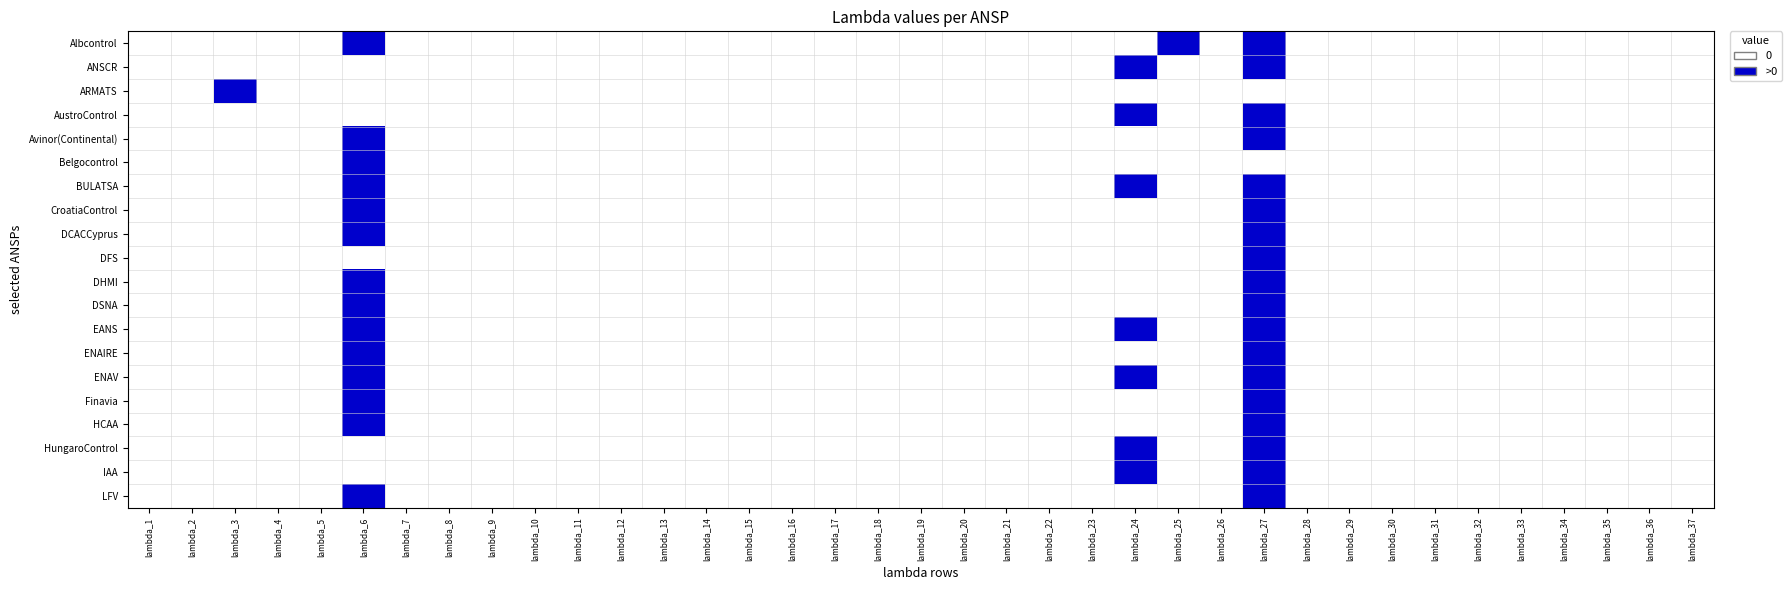

Reading left to right, transcribe all the data shown in this chart.

Albcontrol: lambda_1=0	lambda_2=0	lambda_3=0	lambda_4=0	lambda_5=0	lambda_6=1	lambda_7=0	lambda_8=0	lambda_9=0	lambda_10=0	lambda_11=0	lambda_12=0	lambda_13=0	lambda_14=0	lambda_15=0	lambda_16=0	lambda_17=0	lambda_18=0	lambda_19=0	lambda_20=0	lambda_21=0	lambda_22=0	lambda_23=0	lambda_24=0	lambda_25=1	lambda_26=0	lambda_27=1	lambda_28=0	lambda_29=0	lambda_30=0	lambda_31=0	lambda_32=0	lambda_33=0	lambda_34=0	lambda_35=0	lambda_36=0	lambda_37=0
ANSCR: lambda_1=0	lambda_2=0	lambda_3=0	lambda_4=0	lambda_5=0	lambda_6=0	lambda_7=0	lambda_8=0	lambda_9=0	lambda_10=0	lambda_11=0	lambda_12=0	lambda_13=0	lambda_14=0	lambda_15=0	lambda_16=0	lambda_17=0	lambda_18=0	lambda_19=0	lambda_20=0	lambda_21=0	lambda_22=0	lambda_23=0	lambda_24=1	lambda_25=0	lambda_26=0	lambda_27=1	lambda_28=0	lambda_29=0	lambda_30=0	lambda_31=0	lambda_32=0	lambda_33=0	lambda_34=0	lambda_35=0	lambda_36=0	lambda_37=0
ARMATS: lambda_1=0	lambda_2=0	lambda_3=1	lambda_4=0	lambda_5=0	lambda_6=0	lambda_7=0	lambda_8=0	lambda_9=0	lambda_10=0	lambda_11=0	lambda_12=0	lambda_13=0	lambda_14=0	lambda_15=0	lambda_16=0	lambda_17=0	lambda_18=0	lambda_19=0	lambda_20=0	lambda_21=0	lambda_22=0	lambda_23=0	lambda_24=0	lambda_25=0	lambda_26=0	lambda_27=0	lambda_28=0	lambda_29=0	lambda_30=0	lambda_31=0	lambda_32=0	lambda_33=0	lambda_34=0	lambda_35=0	lambda_36=0	lambda_37=0
AustroControl: lambda_1=0	lambda_2=0	lambda_3=0	lambda_4=0	lambda_5=0	lambda_6=0	lambda_7=0	lambda_8=0	lambda_9=0	lambda_10=0	lambda_11=0	lambda_12=0	lambda_13=0	lambda_14=0	lambda_15=0	lambda_16=0	lambda_17=0	lambda_18=0	lambda_19=0	lambda_20=0	lambda_21=0	lambda_22=0	lambda_23=0	lambda_24=1	lambda_25=0	lambda_26=0	lambda_27=1	lambda_28=0	lambda_29=0	lambda_30=0	lambda_31=0	lambda_32=0	lambda_33=0	lambda_34=0	lambda_35=0	lambda_36=0	lambda_37=0
Avinor(Continental): lambda_1=0	lambda_2=0	lambda_3=0	lambda_4=0	lambda_5=0	lambda_6=1	lambda_7=0	lambda_8=0	lambda_9=0	lambda_10=0	lambda_11=0	lambda_12=0	lambda_13=0	lambda_14=0	lambda_15=0	lambda_16=0	lambda_17=0	lambda_18=0	lambda_19=0	lambda_20=0	lambda_21=0	lambda_22=0	lambda_23=0	lambda_24=0	lambda_25=0	lambda_26=0	lambda_27=1	lambda_28=0	lambda_29=0	lambda_30=0	lambda_31=0	lambda_32=0	lambda_33=0	lambda_34=0	lambda_35=0	lambda_36=0	lambda_37=0
Belgocontrol: lambda_1=0	lambda_2=0	lambda_3=0	lambda_4=0	lambda_5=0	lambda_6=1	lambda_7=0	lambda_8=0	lambda_9=0	lambda_10=0	lambda_11=0	lambda_12=0	lambda_13=0	lambda_14=0	lambda_15=0	lambda_16=0	lambda_17=0	lambda_18=0	lambda_19=0	lambda_20=0	lambda_21=0	lambda_22=0	lambda_23=0	lambda_24=0	lambda_25=0	lambda_26=0	lambda_27=0	lambda_28=0	lambda_29=0	lambda_30=0	lambda_31=0	lambda_32=0	lambda_33=0	lambda_34=0	lambda_35=0	lambda_36=0	lambda_37=0
BULATSA: lambda_1=0	lambda_2=0	lambda_3=0	lambda_4=0	lambda_5=0	lambda_6=1	lambda_7=0	lambda_8=0	lambda_9=0	lambda_10=0	lambda_11=0	lambda_12=0	lambda_13=0	lambda_14=0	lambda_15=0	lambda_16=0	lambda_17=0	lambda_18=0	lambda_19=0	lambda_20=0	lambda_21=0	lambda_22=0	lambda_23=0	lambda_24=1	lambda_25=0	lambda_26=0	lambda_27=1	lambda_28=0	lambda_29=0	lambda_30=0	lambda_31=0	lambda_32=0	lambda_33=0	lambda_34=0	lambda_35=0	lambda_36=0	lambda_37=0
CroatiaControl: lambda_1=0	lambda_2=0	lambda_3=0	lambda_4=0	lambda_5=0	lambda_6=1	lambda_7=0	lambda_8=0	lambda_9=0	lambda_10=0	lambda_11=0	lambda_12=0	lambda_13=0	lambda_14=0	lambda_15=0	lambda_16=0	lambda_17=0	lambda_18=0	lambda_19=0	lambda_20=0	lambda_21=0	lambda_22=0	lambda_23=0	lambda_24=0	lambda_25=0	lambda_26=0	lambda_27=1	lambda_28=0	lambda_29=0	lambda_30=0	lambda_31=0	lambda_32=0	lambda_33=0	lambda_34=0	lambda_35=0	lambda_36=0	lambda_37=0
DCACCyprus: lambda_1=0	lambda_2=0	lambda_3=0	lambda_4=0	lambda_5=0	lambda_6=1	lambda_7=0	lambda_8=0	lambda_9=0	lambda_10=0	lambda_11=0	lambda_12=0	lambda_13=0	lambda_14=0	lambda_15=0	lambda_16=0	lambda_17=0	lambda_18=0	lambda_19=0	lambda_20=0	lambda_21=0	lambda_22=0	lambda_23=0	lambda_24=0	lambda_25=0	lambda_26=0	lambda_27=1	lambda_28=0	lambda_29=0	lambda_30=0	lambda_31=0	lambda_32=0	lambda_33=0	lambda_34=0	lambda_35=0	lambda_36=0	lambda_37=0
DFS: lambda_1=0	lambda_2=0	lambda_3=0	lambda_4=0	lambda_5=0	lambda_6=0	lambda_7=0	lambda_8=0	lambda_9=0	lambda_10=0	lambda_11=0	lambda_12=0	lambda_13=0	lambda_14=0	lambda_15=0	lambda_16=0	lambda_17=0	lambda_18=0	lambda_19=0	lambda_20=0	lambda_21=0	lambda_22=0	lambda_23=0	lambda_24=0	lambda_25=0	lambda_26=0	lambda_27=1	lambda_28=0	lambda_29=0	lambda_30=0	lambda_31=0	lambda_32=0	lambda_33=0	lambda_34=0	lambda_35=0	lambda_36=0	lambda_37=0
DHMI: lambda_1=0	lambda_2=0	lambda_3=0	lambda_4=0	lambda_5=0	lambda_6=1	lambda_7=0	lambda_8=0	lambda_9=0	lambda_10=0	lambda_11=0	lambda_12=0	lambda_13=0	lambda_14=0	lambda_15=0	lambda_16=0	lambda_17=0	lambda_18=0	lambda_19=0	lambda_20=0	lambda_21=0	lambda_22=0	lambda_23=0	lambda_24=0	lambda_25=0	lambda_26=0	lambda_27=1	lambda_28=0	lambda_29=0	lambda_30=0	lambda_31=0	lambda_32=0	lambda_33=0	lambda_34=0	lambda_35=0	lambda_36=0	lambda_37=0
DSNA: lambda_1=0	lambda_2=0	lambda_3=0	lambda_4=0	lambda_5=0	lambda_6=1	lambda_7=0	lambda_8=0	lambda_9=0	lambda_10=0	lambda_11=0	lambda_12=0	lambda_13=0	lambda_14=0	lambda_15=0	lambda_16=0	lambda_17=0	lambda_18=0	lambda_19=0	lambda_20=0	lambda_21=0	lambda_22=0	lambda_23=0	lambda_24=0	lambda_25=0	lambda_26=0	lambda_27=1	lambda_28=0	lambda_29=0	lambda_30=0	lambda_31=0	lambda_32=0	lambda_33=0	lambda_34=0	lambda_35=0	lambda_36=0	lambda_37=0
EANS: lambda_1=0	lambda_2=0	lambda_3=0	lambda_4=0	lambda_5=0	lambda_6=1	lambda_7=0	lambda_8=0	lambda_9=0	lambda_10=0	lambda_11=0	lambda_12=0	lambda_13=0	lambda_14=0	lambda_15=0	lambda_16=0	lambda_17=0	lambda_18=0	lambda_19=0	lambda_20=0	lambda_21=0	lambda_22=0	lambda_23=0	lambda_24=1	lambda_25=0	lambda_26=0	lambda_27=1	lambda_28=0	lambda_29=0	lambda_30=0	lambda_31=0	lambda_32=0	lambda_33=0	lambda_34=0	lambda_35=0	lambda_36=0	lambda_37=0
ENAIRE: lambda_1=0	lambda_2=0	lambda_3=0	lambda_4=0	lambda_5=0	lambda_6=1	lambda_7=0	lambda_8=0	lambda_9=0	lambda_10=0	lambda_11=0	lambda_12=0	lambda_13=0	lambda_14=0	lambda_15=0	lambda_16=0	lambda_17=0	lambda_18=0	lambda_19=0	lambda_20=0	lambda_21=0	lambda_22=0	lambda_23=0	lambda_24=0	lambda_25=0	lambda_26=0	lambda_27=1	lambda_28=0	lambda_29=0	lambda_30=0	lambda_31=0	lambda_32=0	lambda_33=0	lambda_34=0	lambda_35=0	lambda_36=0	lambda_37=0
ENAV: lambda_1=0	lambda_2=0	lambda_3=0	lambda_4=0	lambda_5=0	lambda_6=1	lambda_7=0	lambda_8=0	lambda_9=0	lambda_10=0	lambda_11=0	lambda_12=0	lambda_13=0	lambda_14=0	lambda_15=0	lambda_16=0	lambda_17=0	lambda_18=0	lambda_19=0	lambda_20=0	lambda_21=0	lambda_22=0	lambda_23=0	lambda_24=1	lambda_25=0	lambda_26=0	lambda_27=1	lambda_28=0	lambda_29=0	lambda_30=0	lambda_31=0	lambda_32=0	lambda_33=0	lambda_34=0	lambda_35=0	lambda_36=0	lambda_37=0
Finavia: lambda_1=0	lambda_2=0	lambda_3=0	lambda_4=0	lambda_5=0	lambda_6=1	lambda_7=0	lambda_8=0	lambda_9=0	lambda_10=0	lambda_11=0	lambda_12=0	lambda_13=0	lambda_14=0	lambda_15=0	lambda_16=0	lambda_17=0	lambda_18=0	lambda_19=0	lambda_20=0	lambda_21=0	lambda_22=0	lambda_23=0	lambda_24=0	lambda_25=0	lambda_26=0	lambda_27=1	lambda_28=0	lambda_29=0	lambda_30=0	lambda_31=0	lambda_32=0	lambda_33=0	lambda_34=0	lambda_35=0	lambda_36=0	lambda_37=0
HCAA: lambda_1=0	lambda_2=0	lambda_3=0	lambda_4=0	lambda_5=0	lambda_6=1	lambda_7=0	lambda_8=0	lambda_9=0	lambda_10=0	lambda_11=0	lambda_12=0	lambda_13=0	lambda_14=0	lambda_15=0	lambda_16=0	lambda_17=0	lambda_18=0	lambda_19=0	lambda_20=0	lambda_21=0	lambda_22=0	lambda_23=0	lambda_24=0	lambda_25=0	lambda_26=0	lambda_27=1	lambda_28=0	lambda_29=0	lambda_30=0	lambda_31=0	lambda_32=0	lambda_33=0	lambda_34=0	lambda_35=0	lambda_36=0	lambda_37=0
HungaroControl: lambda_1=0	lambda_2=0	lambda_3=0	lambda_4=0	lambda_5=0	lambda_6=0	lambda_7=0	lambda_8=0	lambda_9=0	lambda_10=0	lambda_11=0	lambda_12=0	lambda_13=0	lambda_14=0	lambda_15=0	lambda_16=0	lambda_17=0	lambda_18=0	lambda_19=0	lambda_20=0	lambda_21=0	lambda_22=0	lambda_23=0	lambda_24=1	lambda_25=0	lambda_26=0	lambda_27=1	lambda_28=0	lambda_29=0	lambda_30=0	lambda_31=0	lambda_32=0	lambda_33=0	lambda_34=0	lambda_35=0	lambda_36=0	lambda_37=0
IAA: lambda_1=0	lambda_2=0	lambda_3=0	lambda_4=0	lambda_5=0	lambda_6=0	lambda_7=0	lambda_8=0	lambda_9=0	lambda_10=0	lambda_11=0	lambda_12=0	lambda_13=0	lambda_14=0	lambda_15=0	lambda_16=0	lambda_17=0	lambda_18=0	lambda_19=0	lambda_20=0	lambda_21=0	lambda_22=0	lambda_23=0	lambda_24=1	lambda_25=0	lambda_26=0	lambda_27=1	lambda_28=0	lambda_29=0	lambda_30=0	lambda_31=0	lambda_32=0	lambda_33=0	lambda_34=0	lambda_35=0	lambda_36=0	lambda_37=0
LFV: lambda_1=0	lambda_2=0	lambda_3=0	lambda_4=0	lambda_5=0	lambda_6=1	lambda_7=0	lambda_8=0	lambda_9=0	lambda_10=0	lambda_11=0	lambda_12=0	lambda_13=0	lambda_14=0	lambda_15=0	lambda_16=0	lambda_17=0	lambda_18=0	lambda_19=0	lambda_20=0	lambda_21=0	lambda_22=0	lambda_23=0	lambda_24=0	lambda_25=0	lambda_26=0	lambda_27=1	lambda_28=0	lambda_29=0	lambda_30=0	lambda_31=0	lambda_32=0	lambda_33=0	lambda_34=0	lambda_35=0	lambda_36=0	lambda_37=0